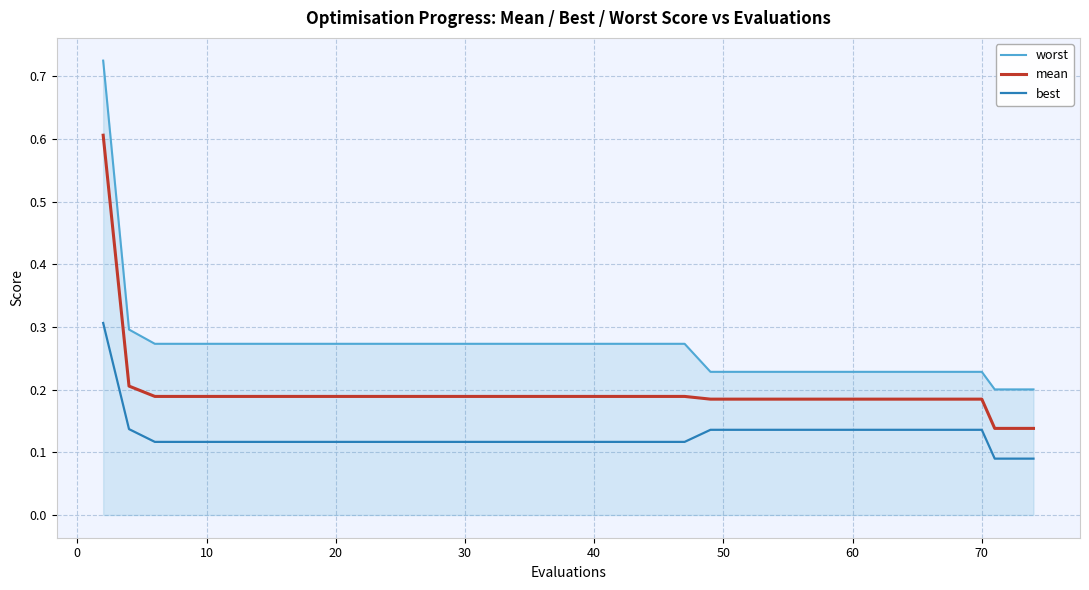

Which series has the largest total across all categories?

worst